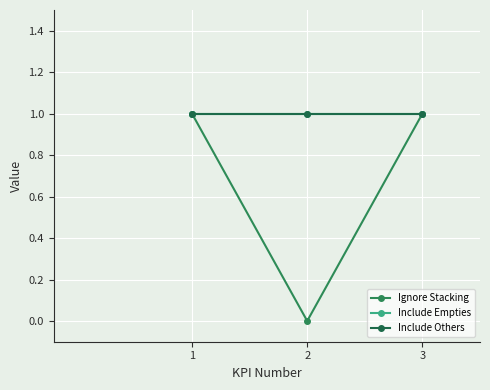

Reading left to right, transcribe all the data shown in this chart.

Ignore Stacking: 1	0	1
Include Empties: 1	1	1
Include Others: 1	1	1